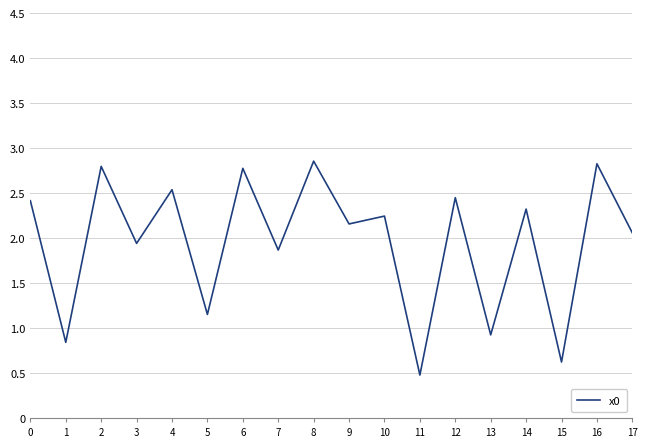

What is the change in value from 0 to 8?

+0.4